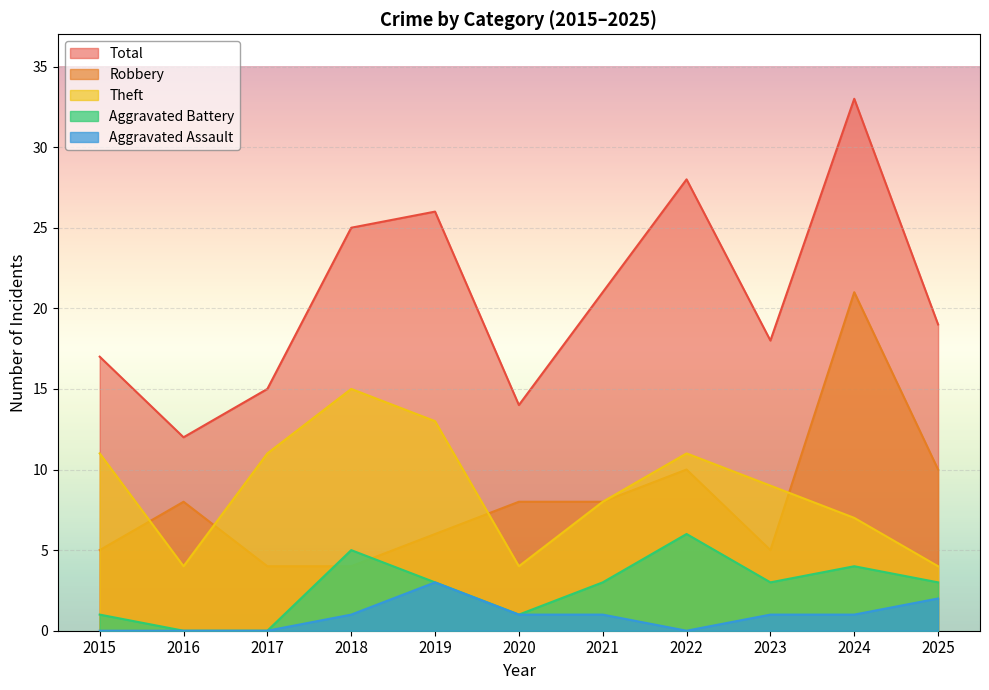

Which series has the largest range (max minus min)?

Total